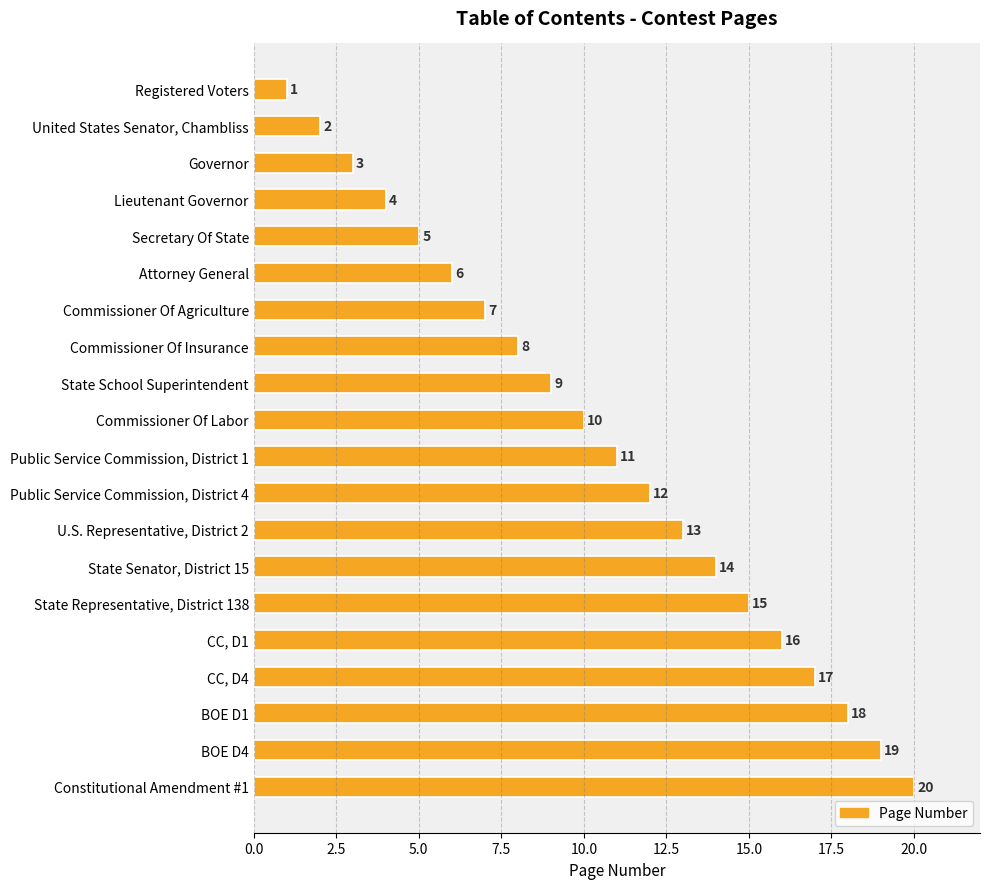

The chart shows a value of 28 at BOE D1. True or false?

False